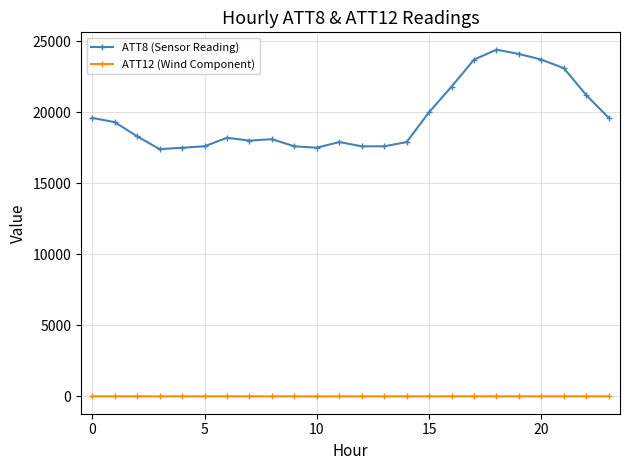

Which series has the widest spread of values?

ATT8 (Sensor Reading)